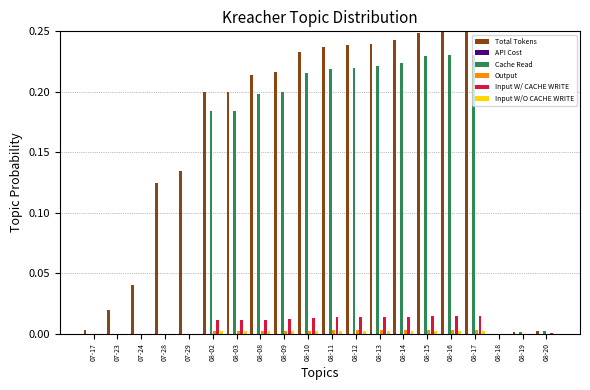

Which series has the largest total across all categories?

Total Tokens